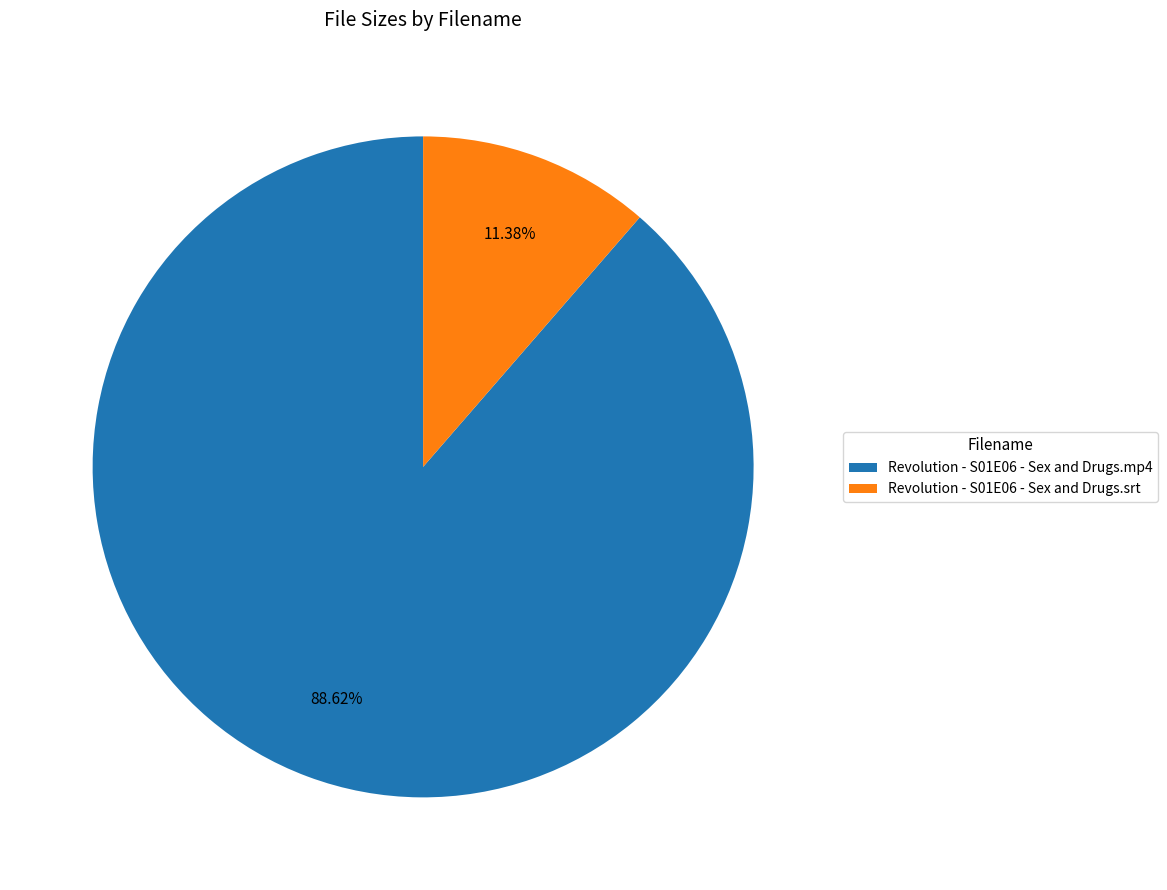

How many slices are in this pie chart?

2